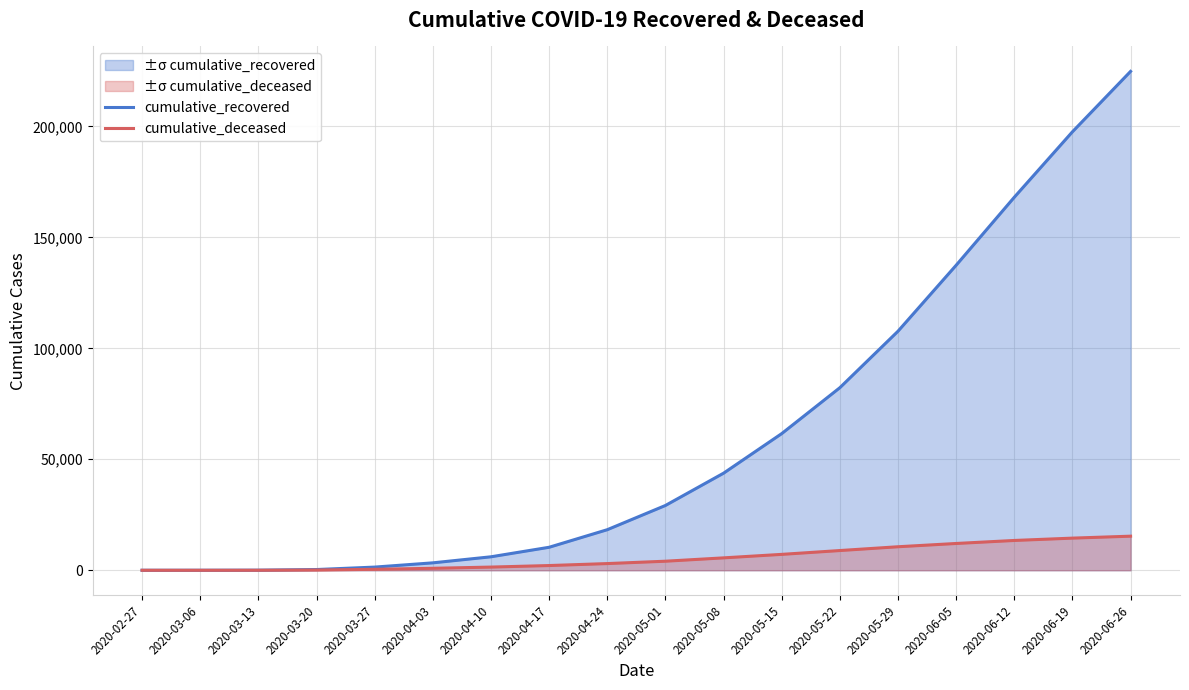

At which label does cumulative_recovered first exceed 29189?

2020-05-08